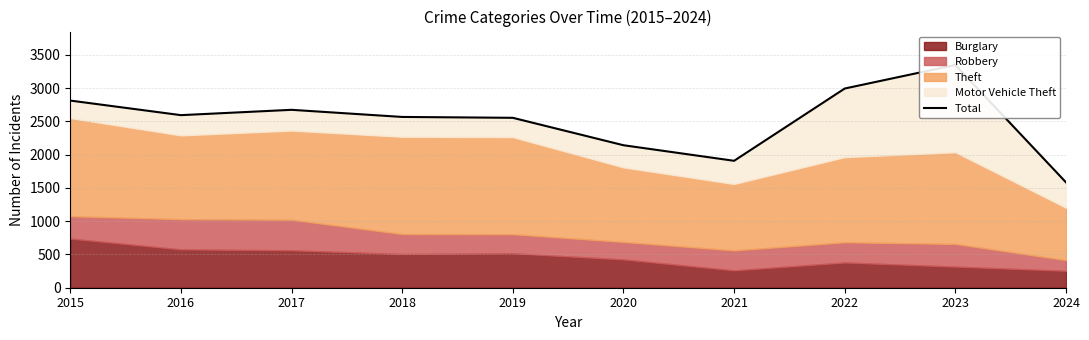

How many interior local peaks (higher than both neighbors) does the data have?

2